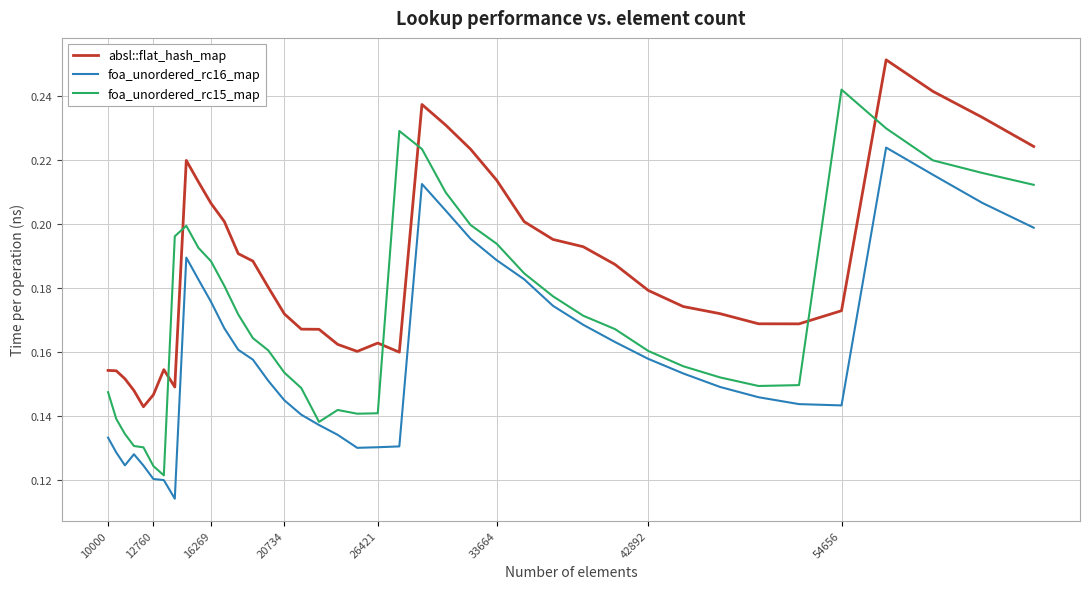

List the series in order of their overall mean, highest first.

absl::flat_hash_map, foa_unordered_rc15_map, foa_unordered_rc16_map